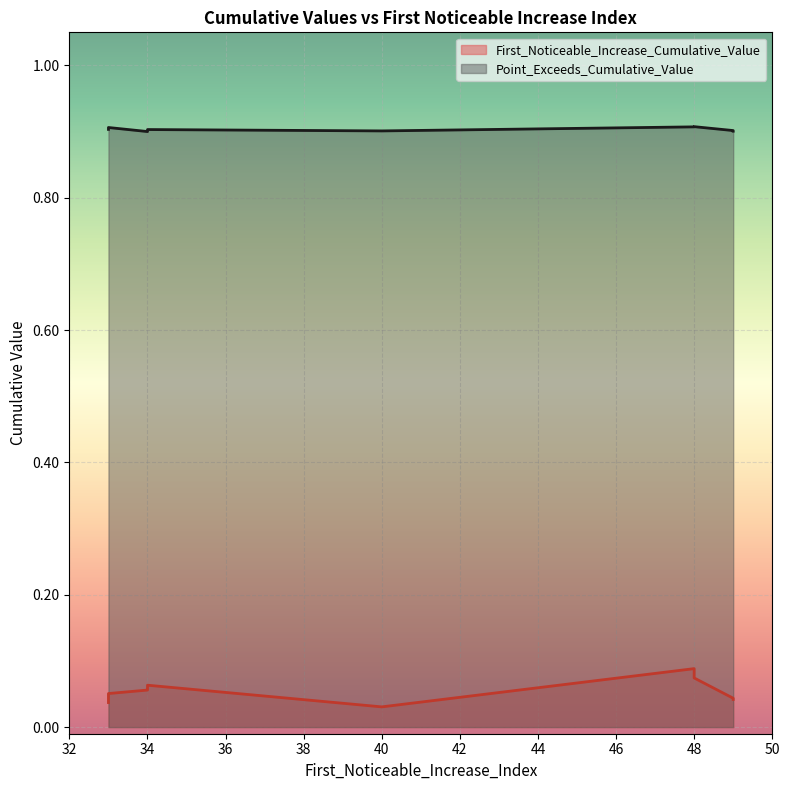

Is it true that First_Noticeable_Increase_Cumulative_Value equals 0.1 at 48?

True